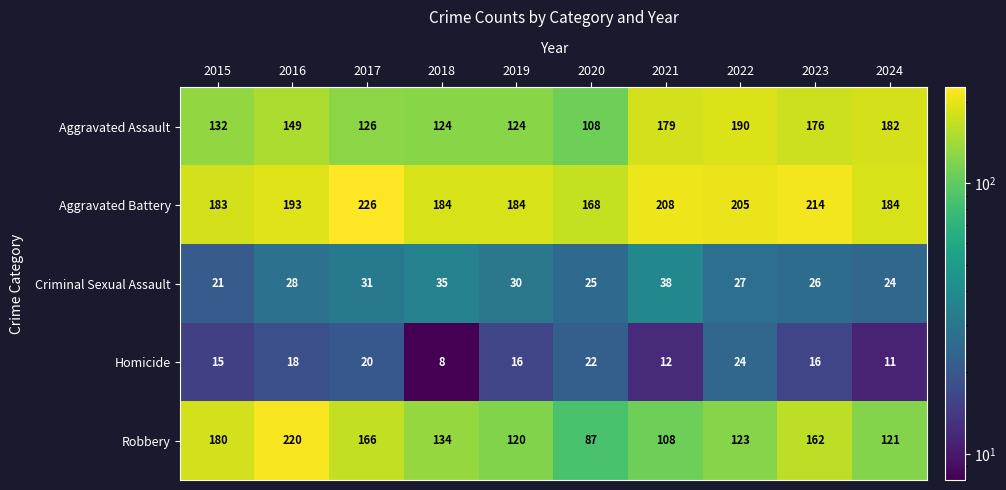

What value does the Aggravated Assault series have at 2017, to the nearest 10?

130